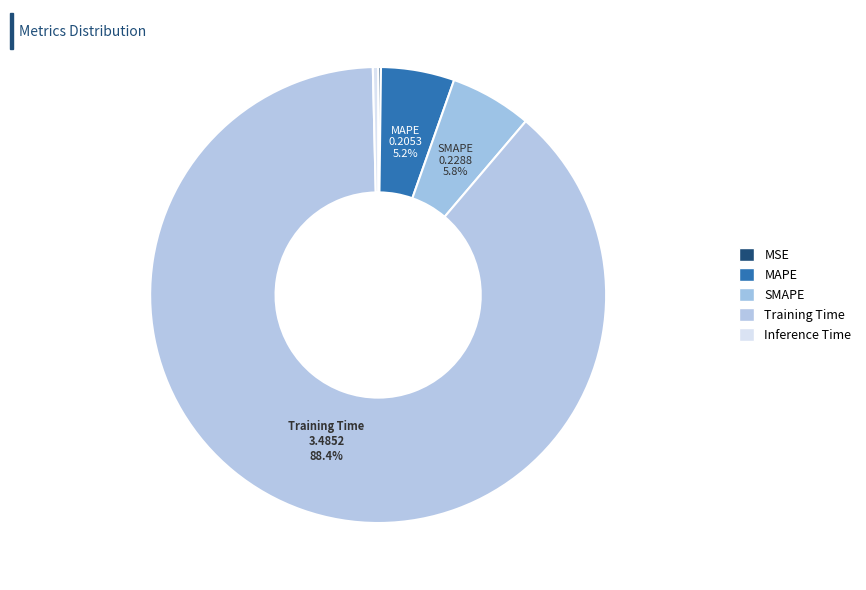

To the nearest percent, what percentage of the pie is Training Time?

88%